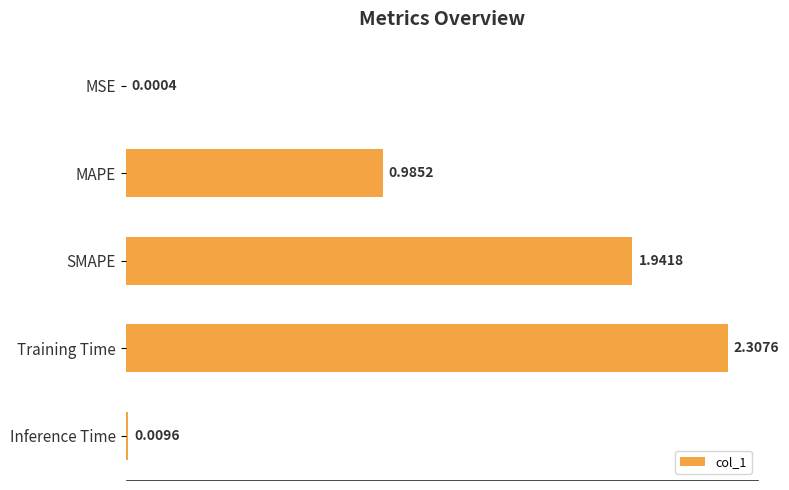

Which category has the highest value across all series?

Training Time